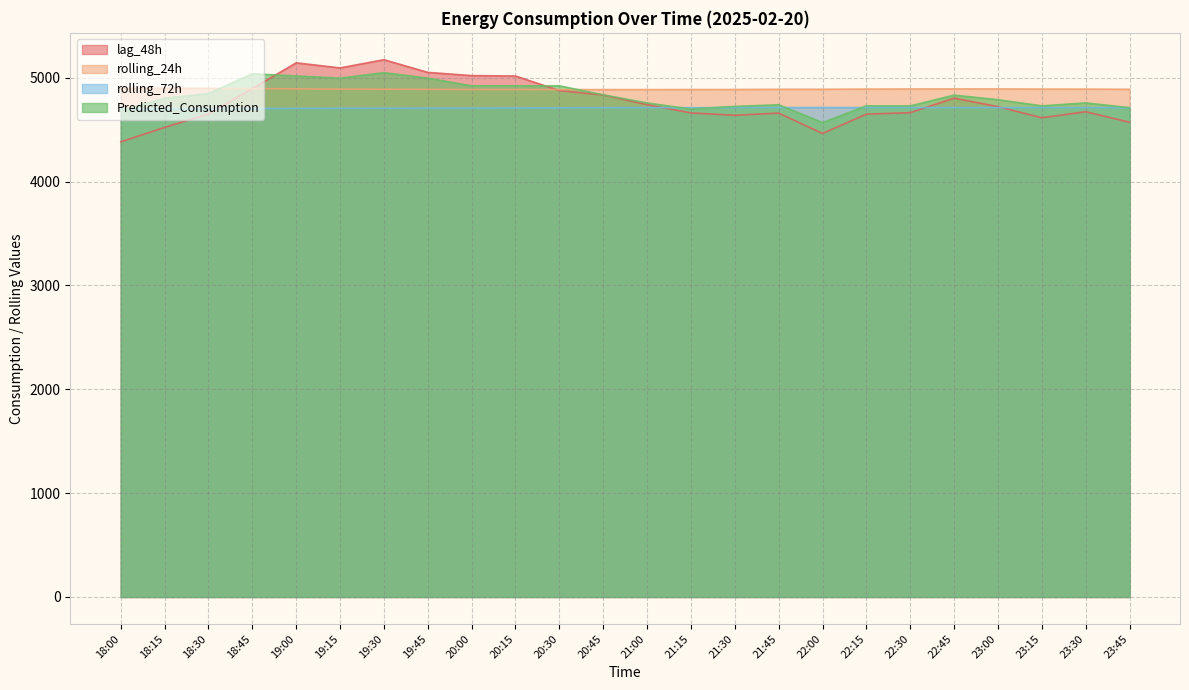

The value of rolling_72h at 23:00 is 6610.9. True or false?

False